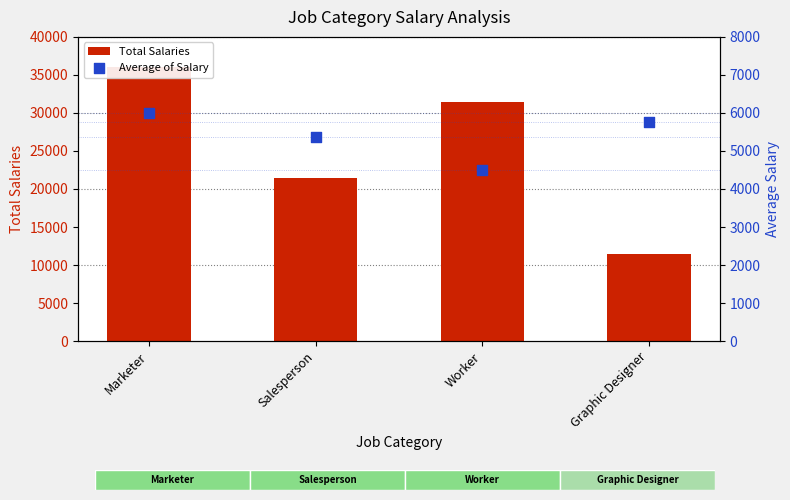

What are all the series names shown in the legend?

Total Salaries, Average of Salary